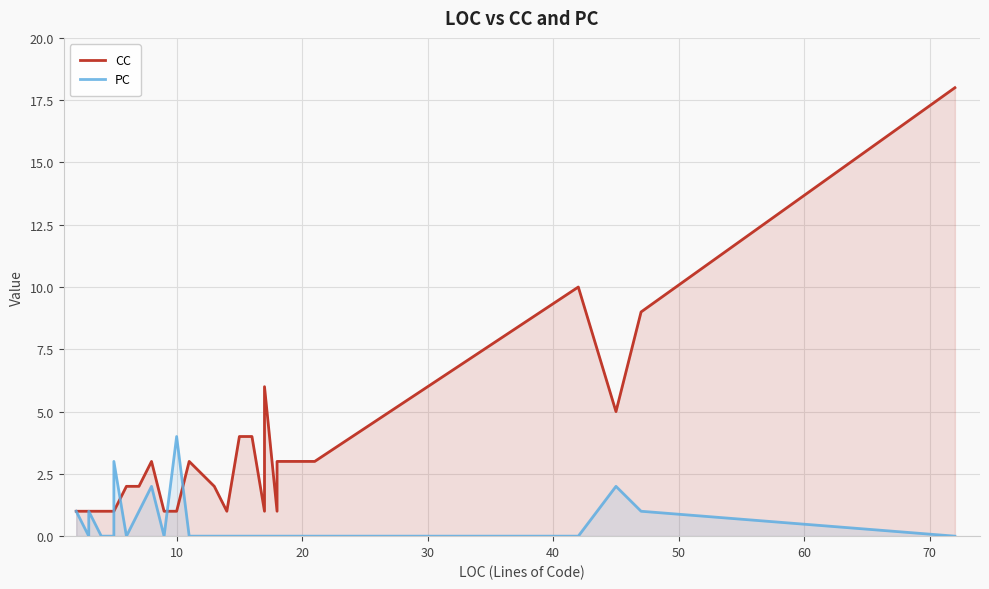

Count the PC values in the range 0 to 1.

35